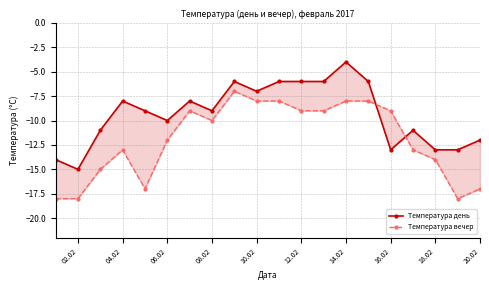

What position from the left is 14.02?

7